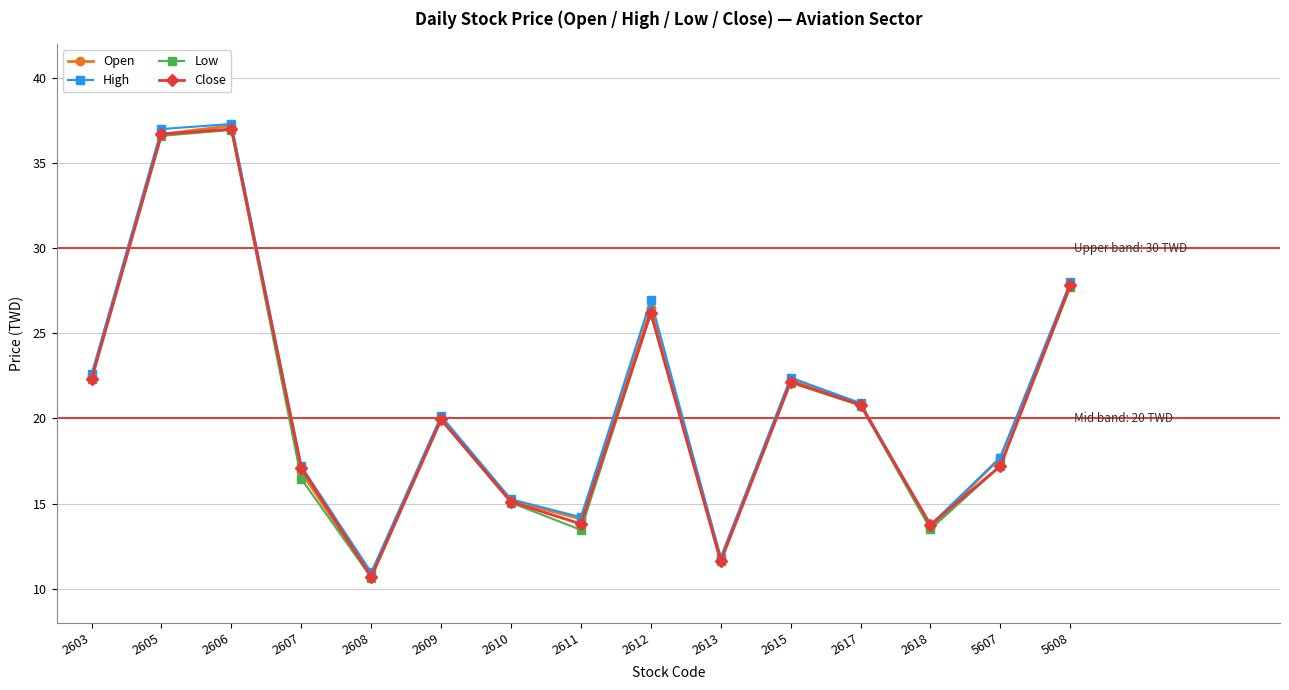

Which series has the largest range (max minus min)?

Open